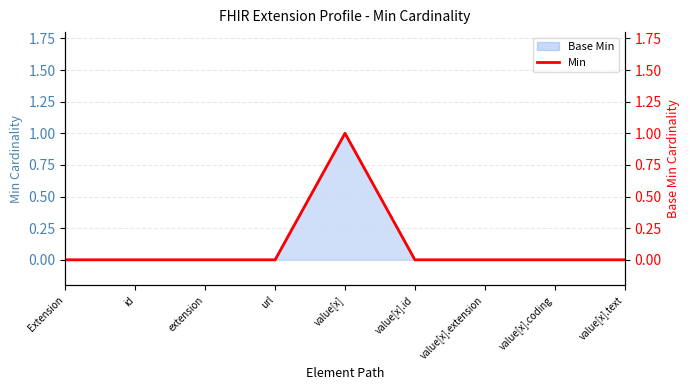

Where is the first local maximum?

value[x]